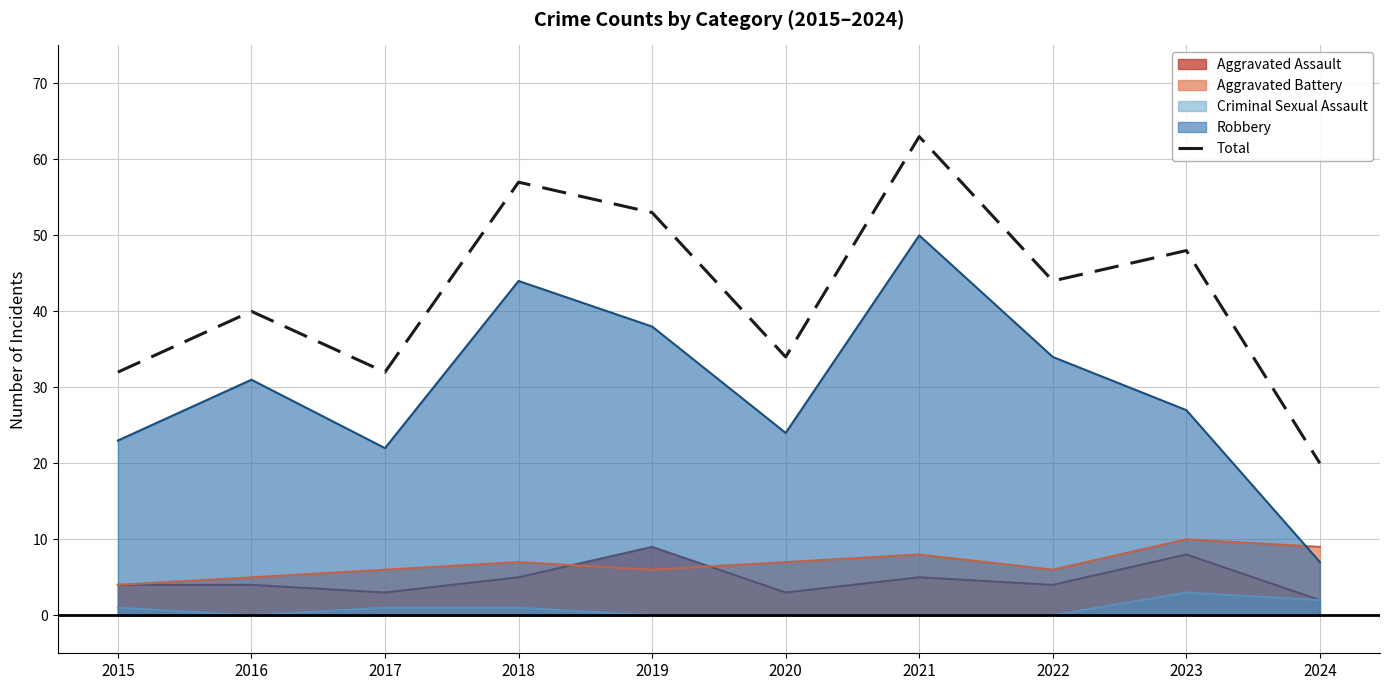

Reading left to right, extract all data points from this chart.

2015=32	2016=40	2017=32	2018=57	2019=53	2020=34	2021=63	2022=44	2023=48	2024=20